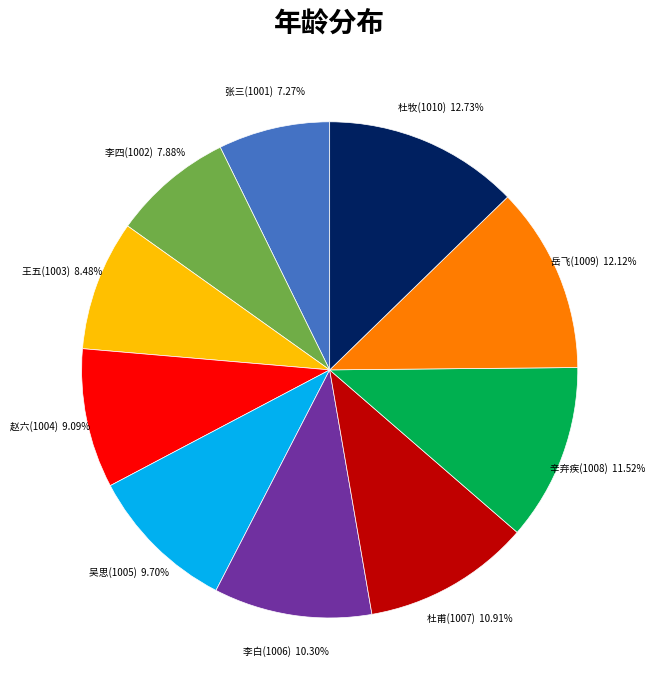

Is there any slice that represents more than half of the pie?

No